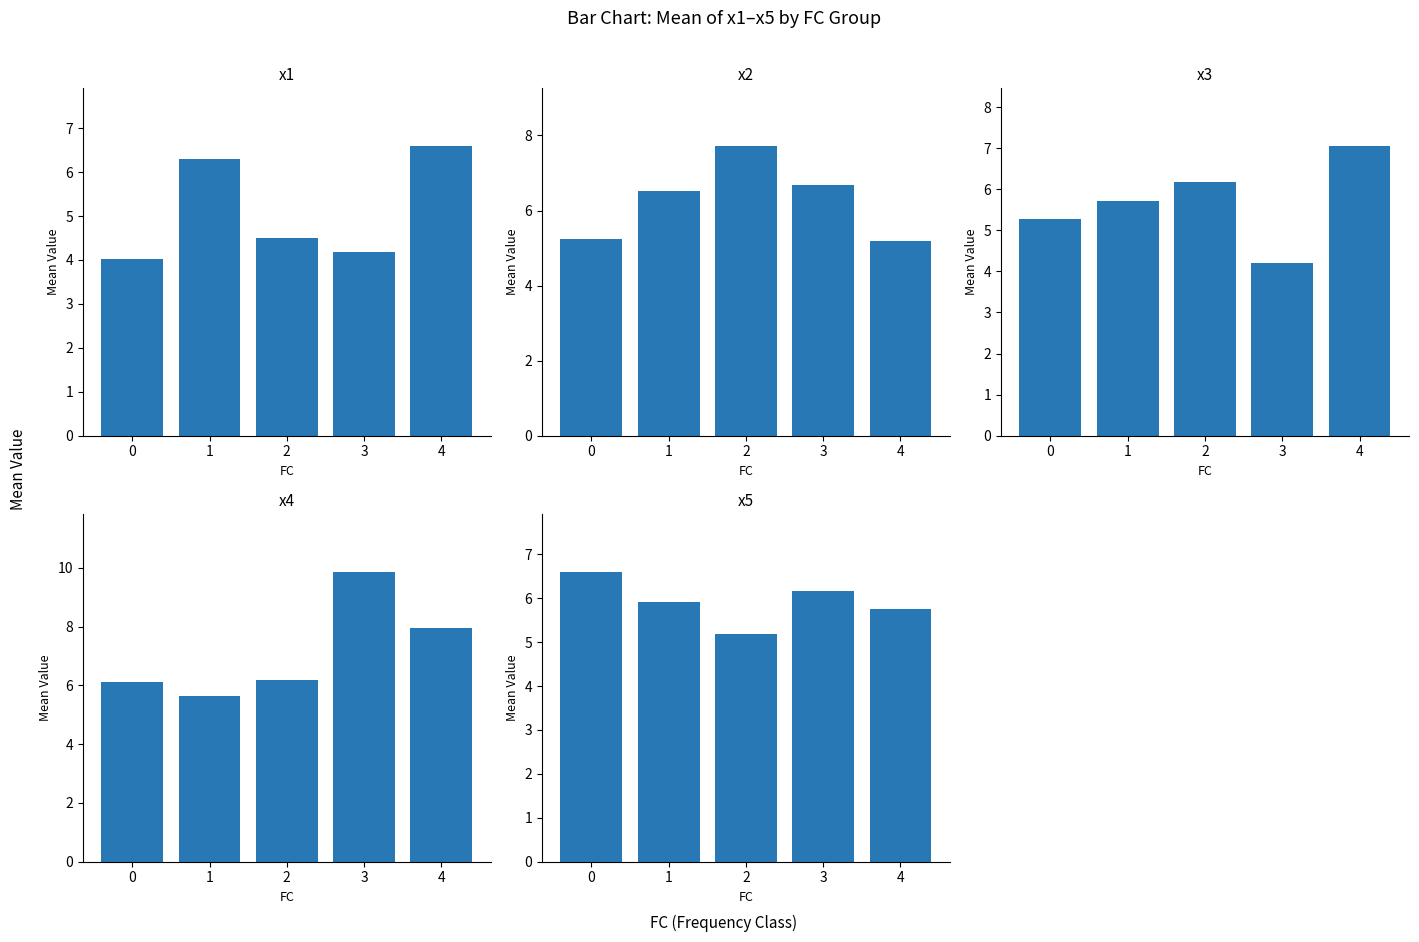

True or false: x5 has a value of 3.3 at 2.

False